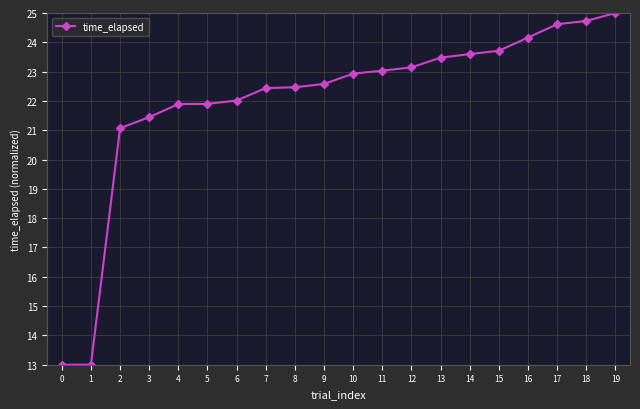

What is the value of the 19th point from the left?

24.7